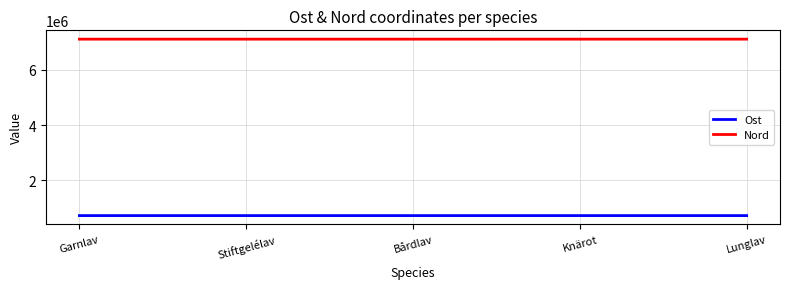

List the series in order of their overall mean, highest first.

Nord, Ost